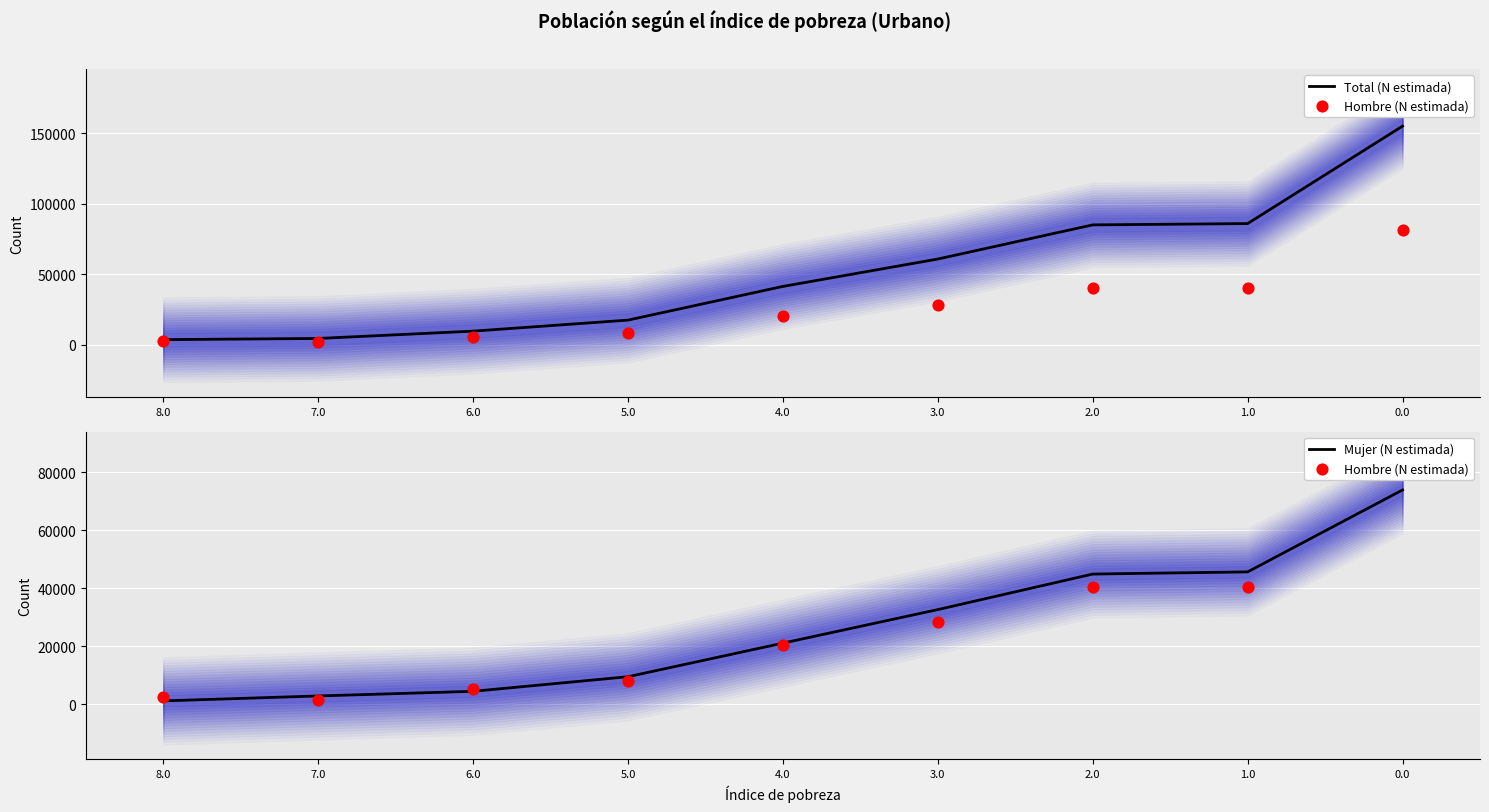

Which series contains the lowest Y value?

Mujer (N estimada)